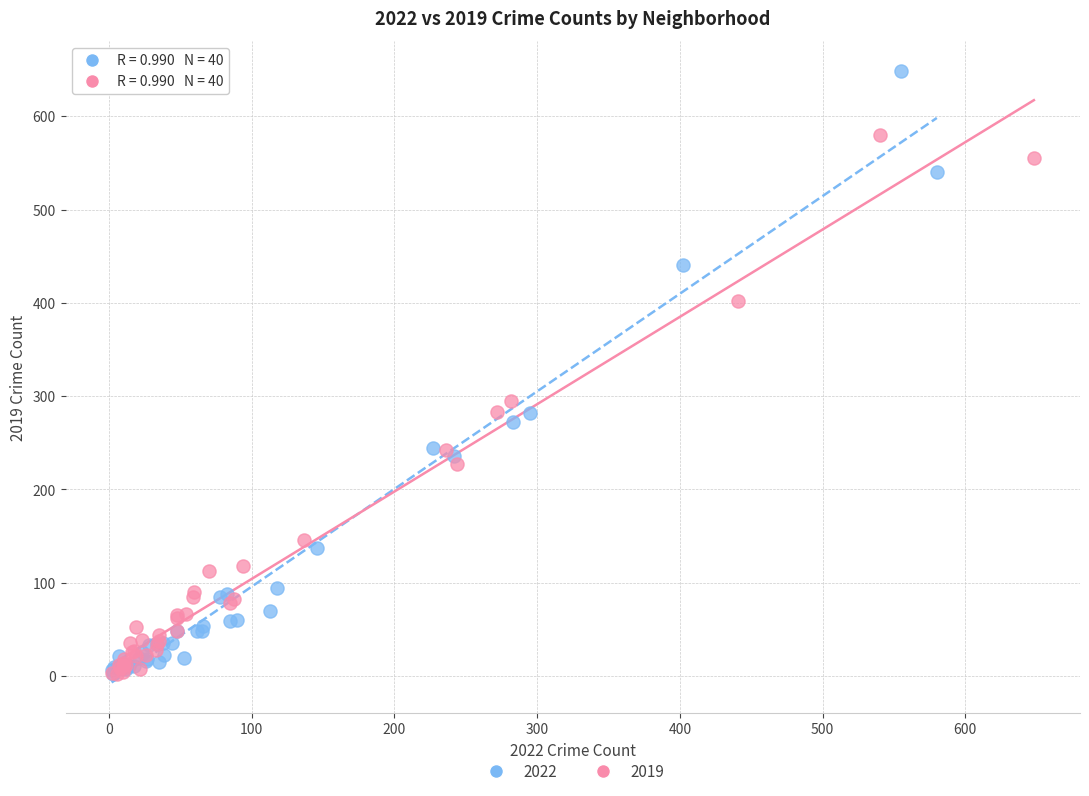

What are all the series names shown in the legend?

2022, 2019